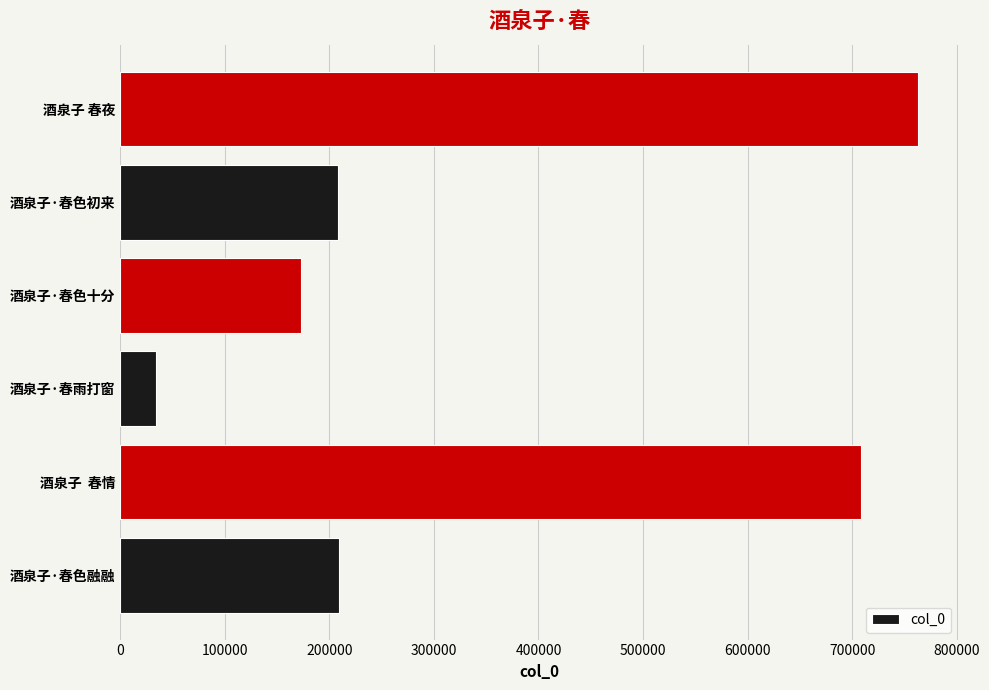

What is the smallest value displayed?

34398